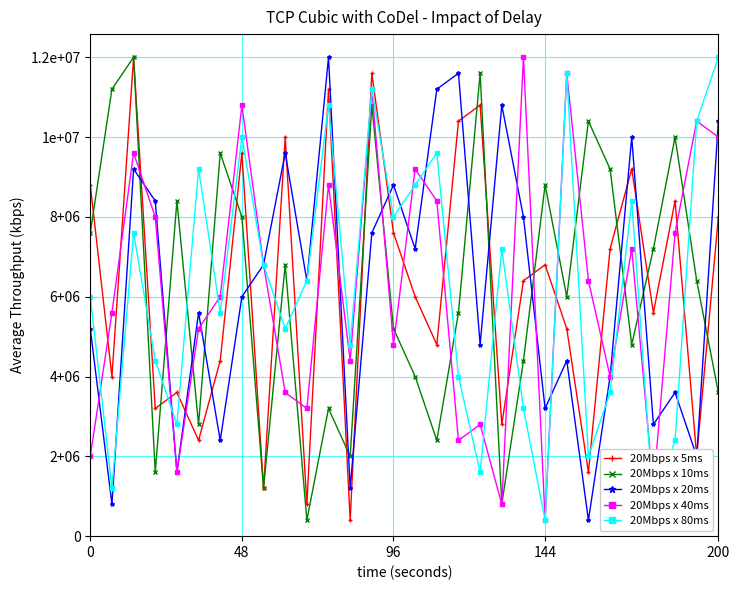

Does the chart have visible grid lines?

Yes